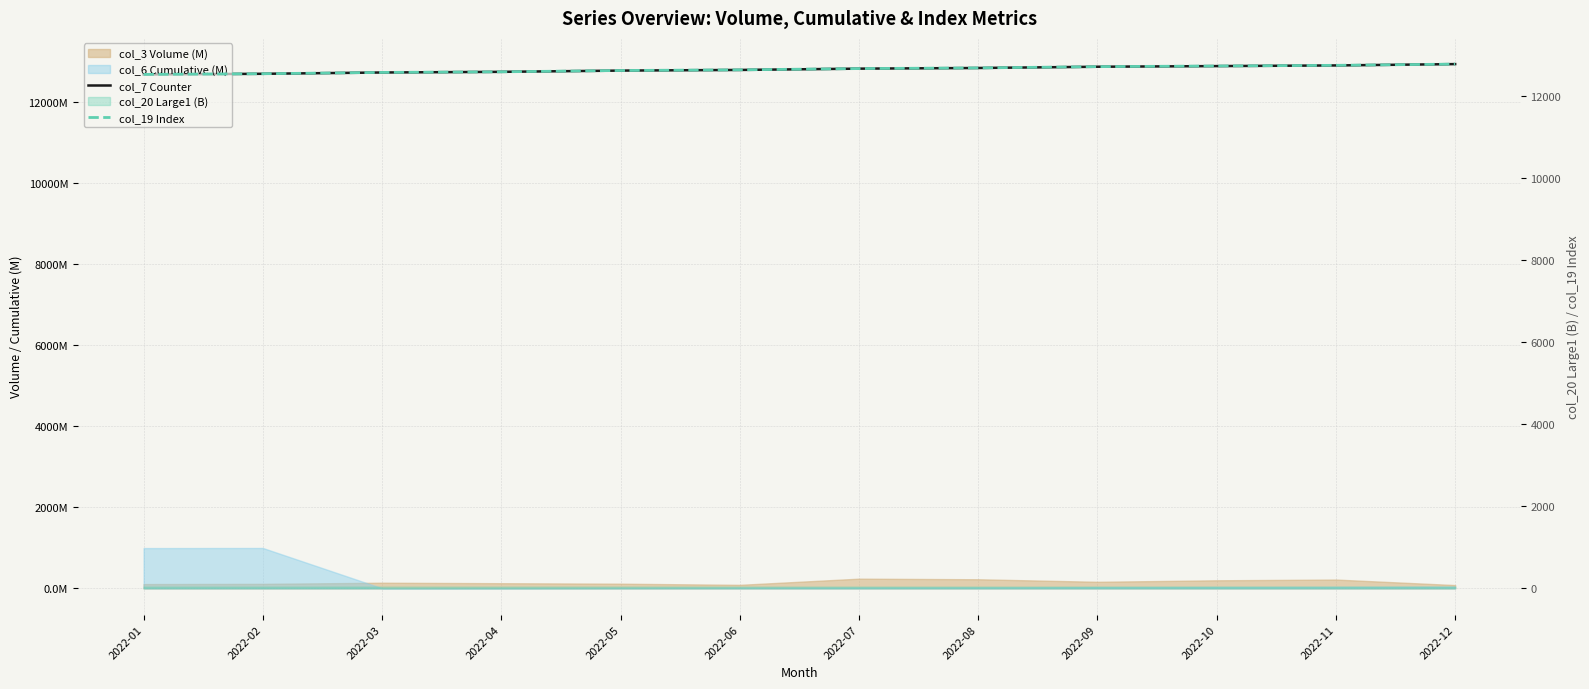

True or false: col_7 Counter and col_19 Index cross at least once.

False